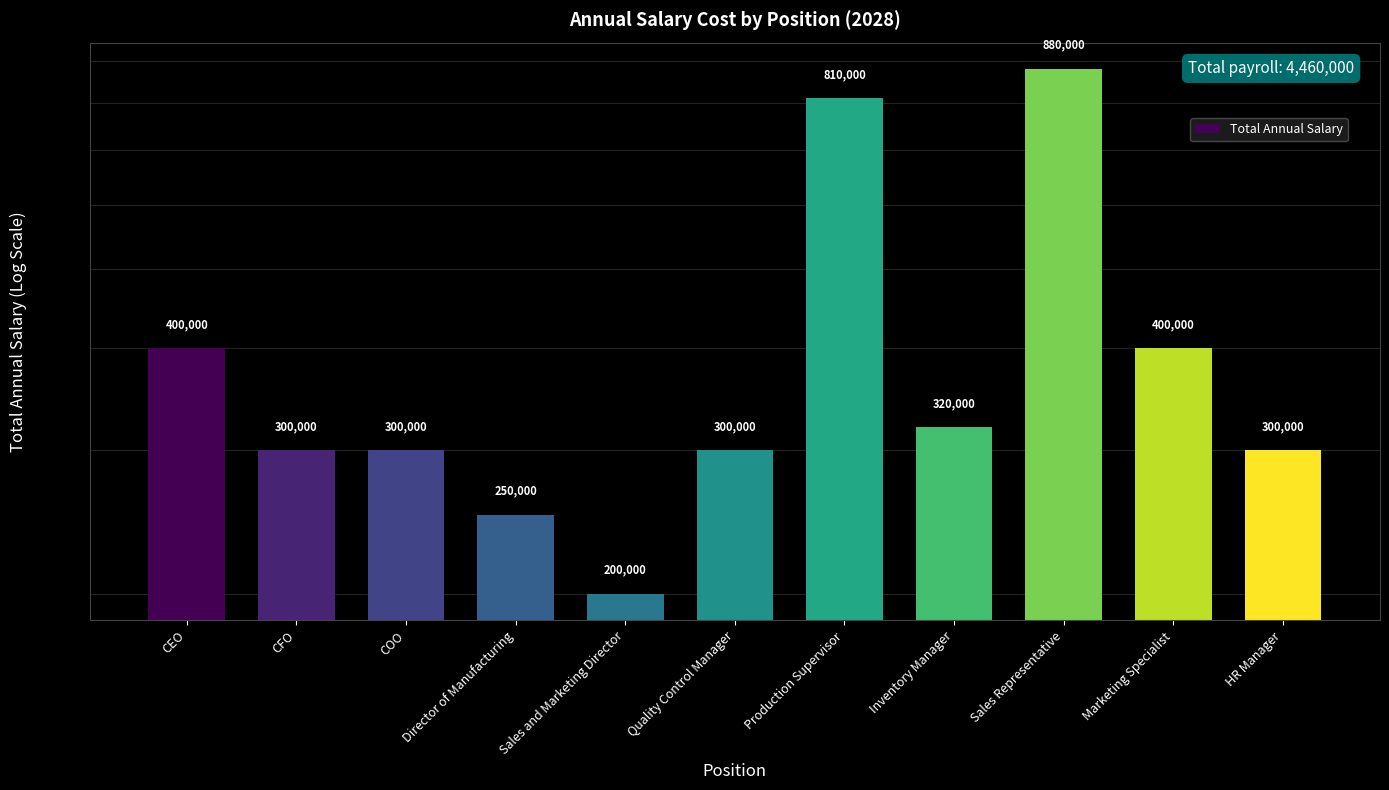

What is the greatest value displayed?

880000.0